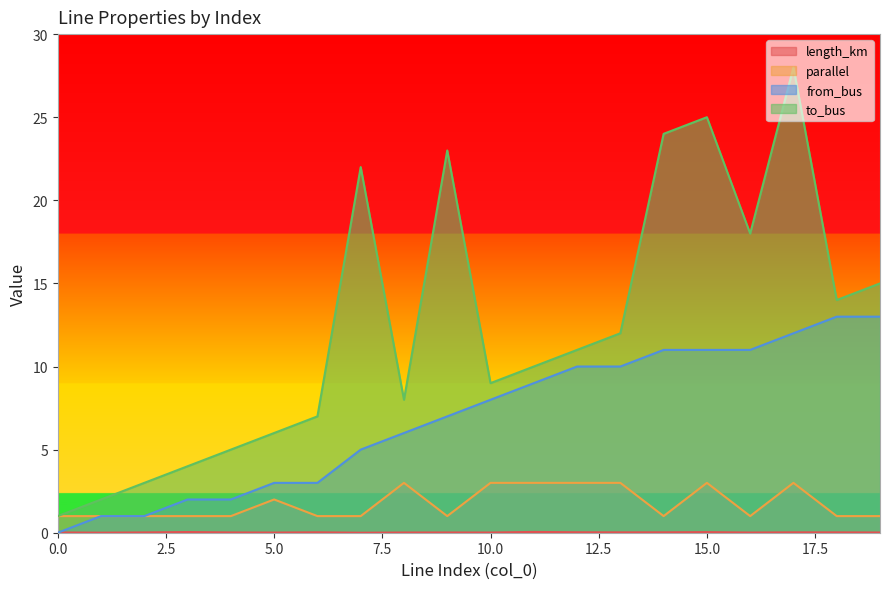

Which series has the widest spread of values?

to_bus